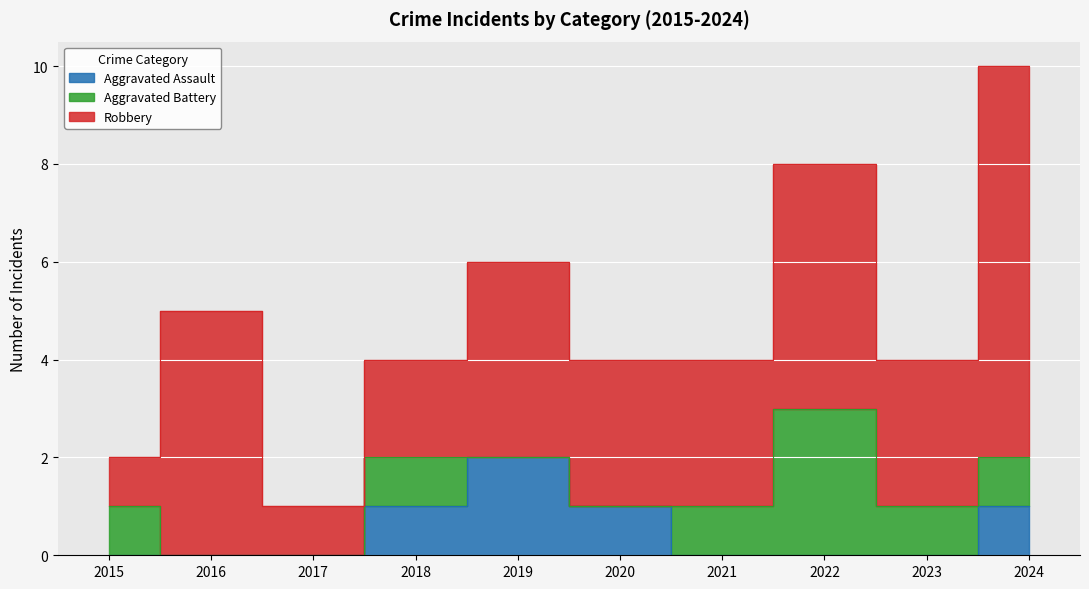

True or false: Aggravated Assault has a value of 0 at 2017.

True